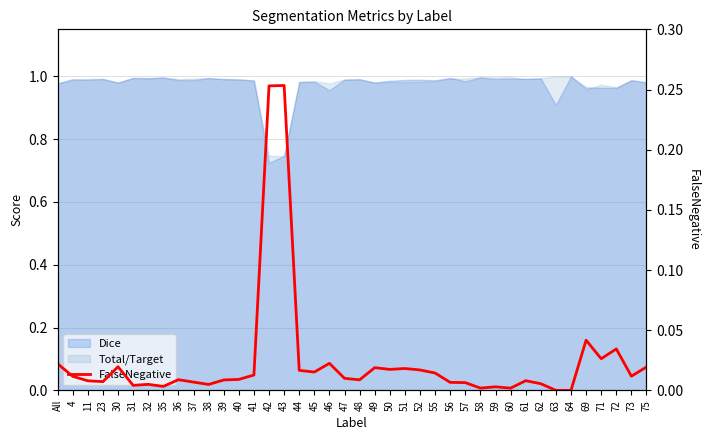

At which category does the data reach its first local valley?

23